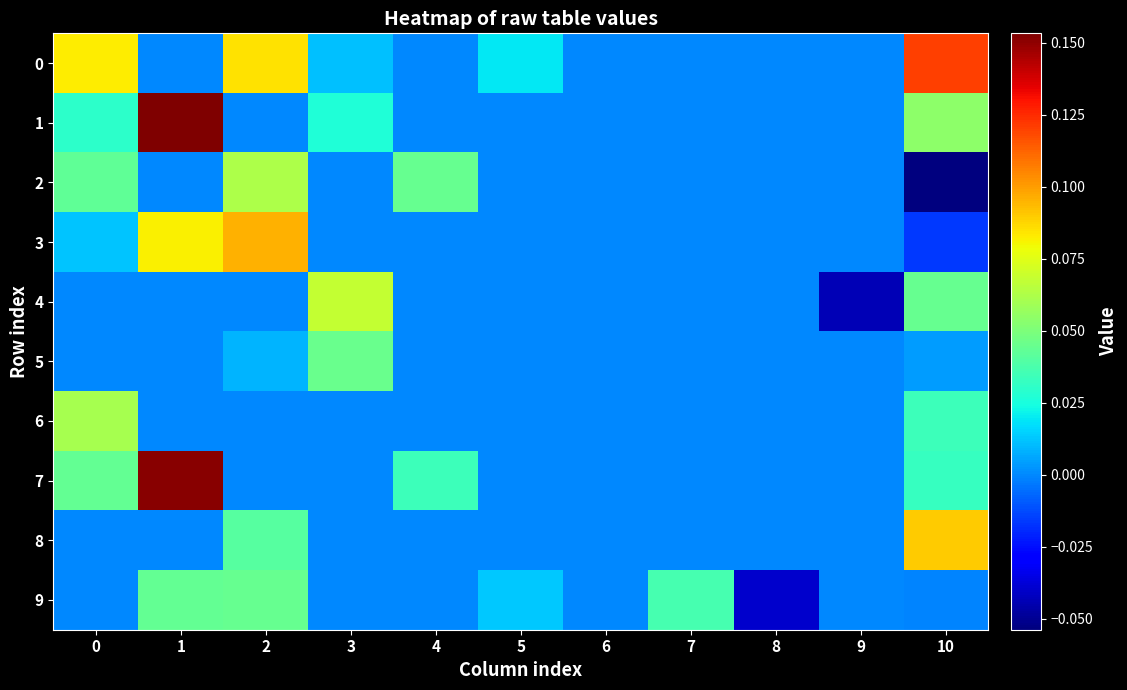

How many data points does each series have?

11